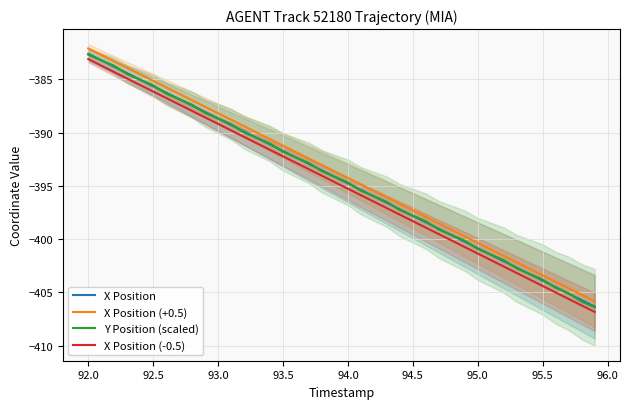

True or false: X Position (-0.5) and X Position (+0.5) intersect in this chart.

False